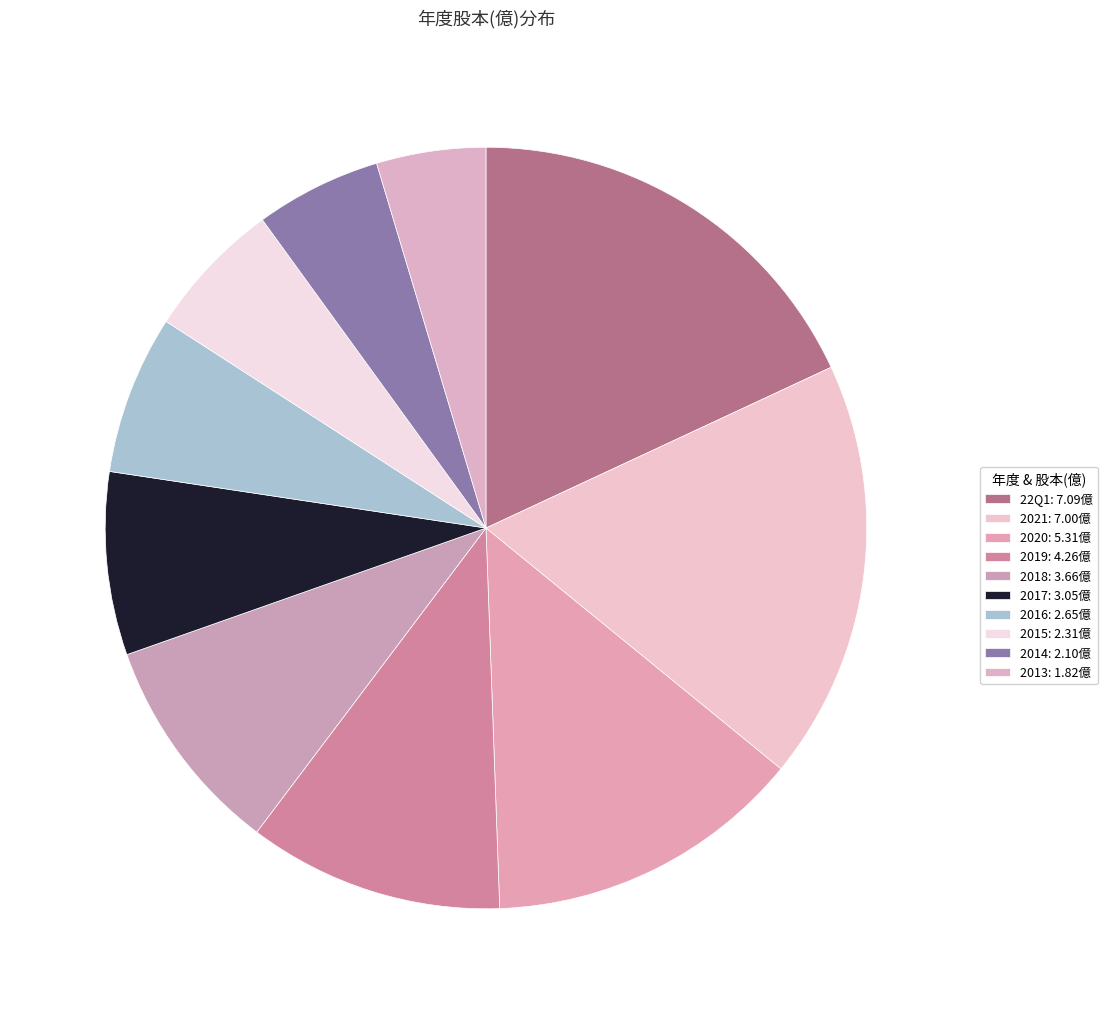

How many slices are in this pie chart?

10